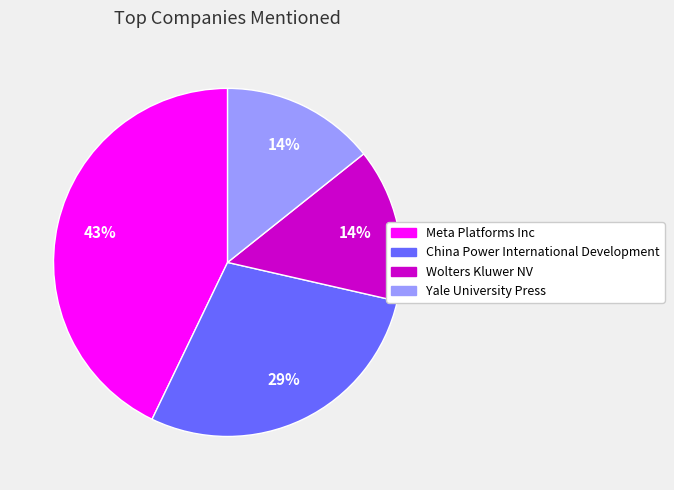

Is it true that Wolters Kluwer NV is 14% of the pie?

True